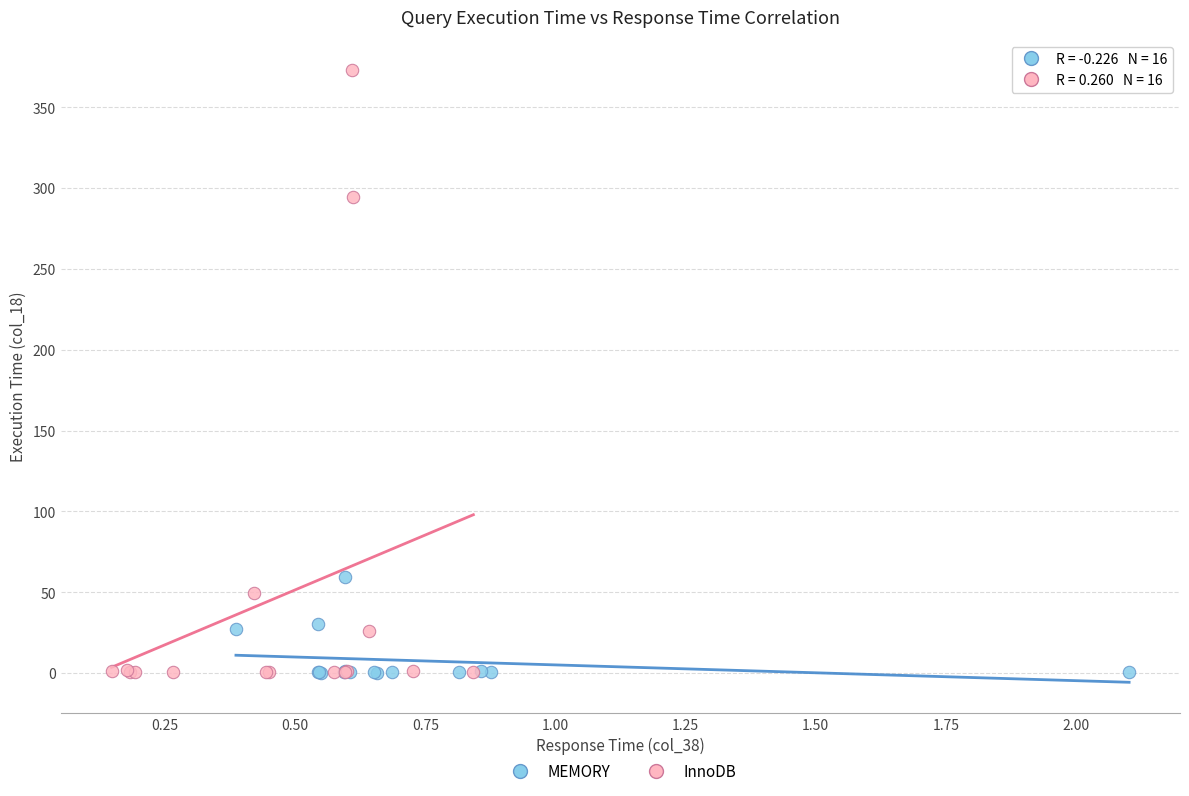

Which series has the largest Y range (max minus min)?

InnoDB